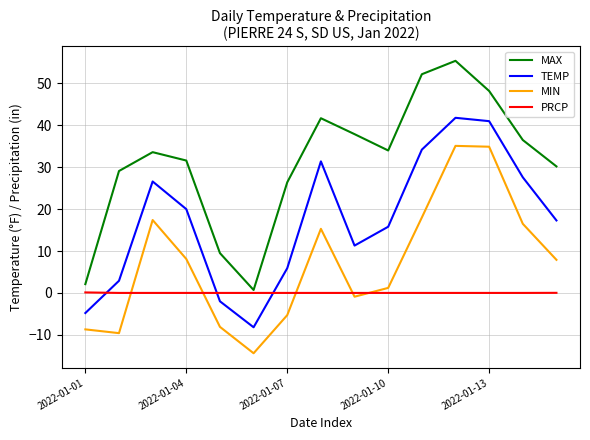

List the series in order of their overall mean, highest first.

MAX, TEMP, MIN, PRCP